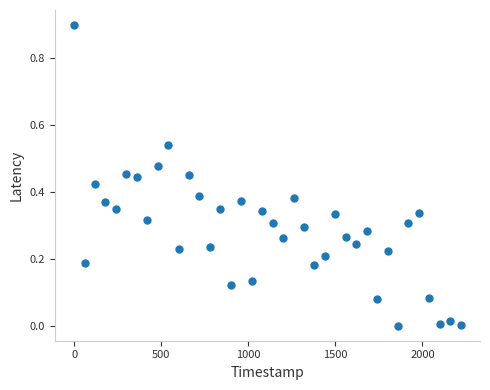

What is the range of Y values (max minus min)?

0.9